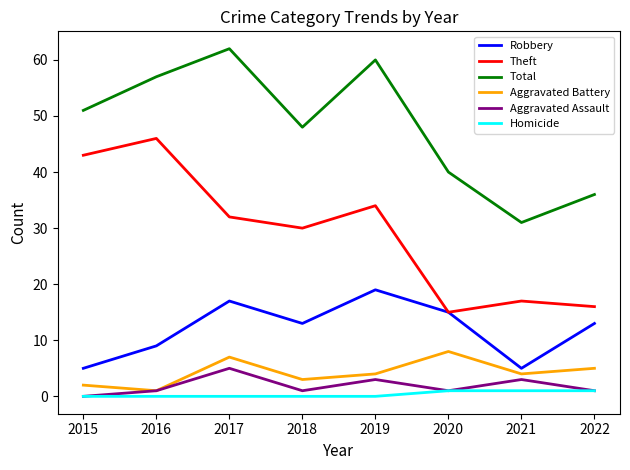

Does the chart have visible grid lines?

No